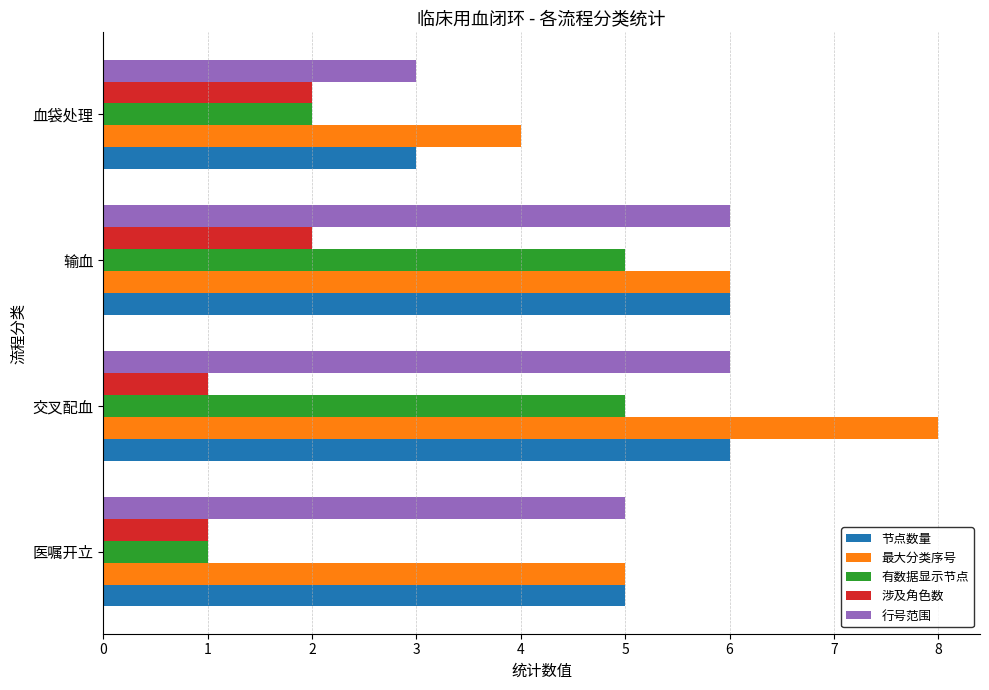

What is the sum of all 有数据显示节点 values?

13